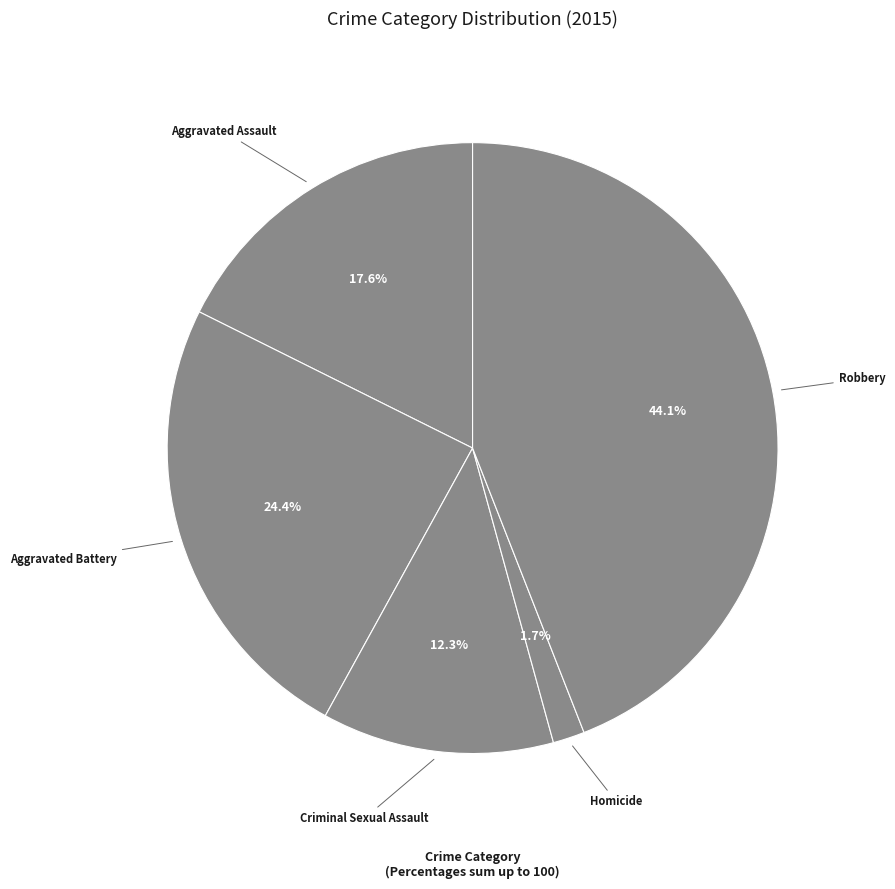

Which slice is the smallest?

Homicide